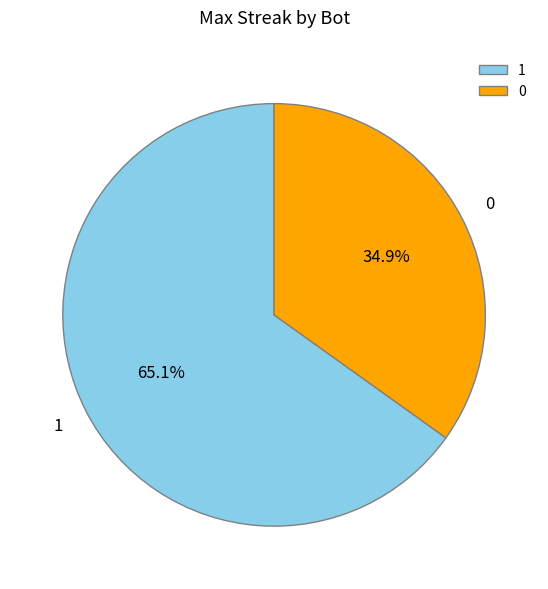

Between 0 and 1, which is larger?

1